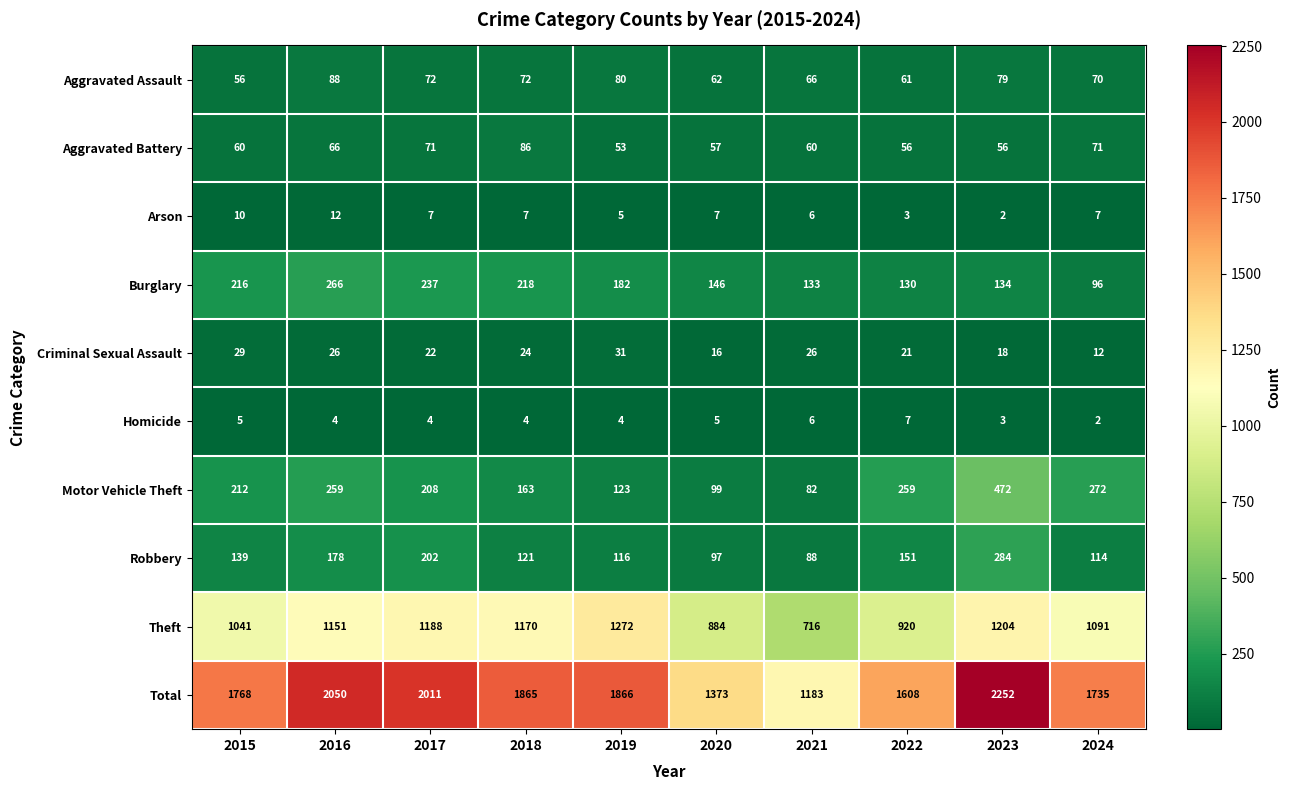

What is the sum of all Arson values?

66